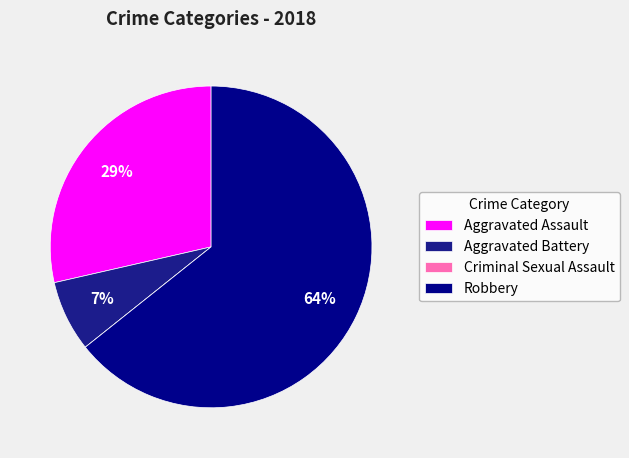

To the nearest percent, what portion does Aggravated Assault represent?

29%